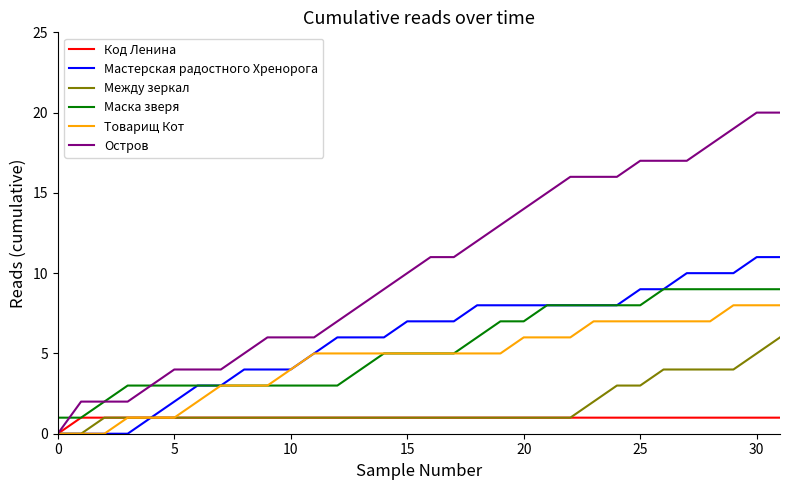

What is the maximum value shown in the chart?

20